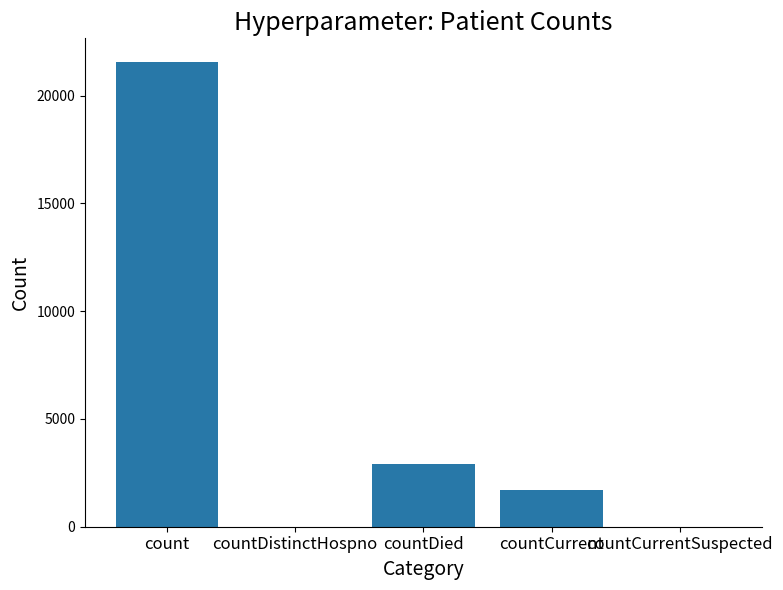

Which label corresponds to the largest value in the chart?

count